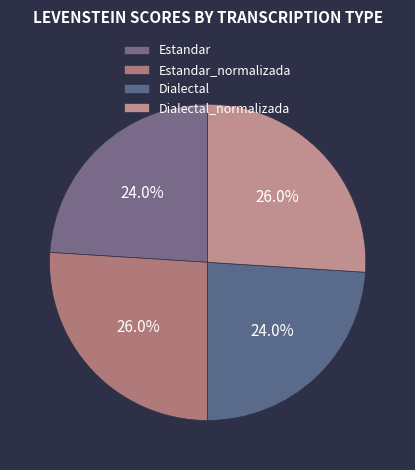

Does Dialectal_normalizada account for over 50% of the chart?

No